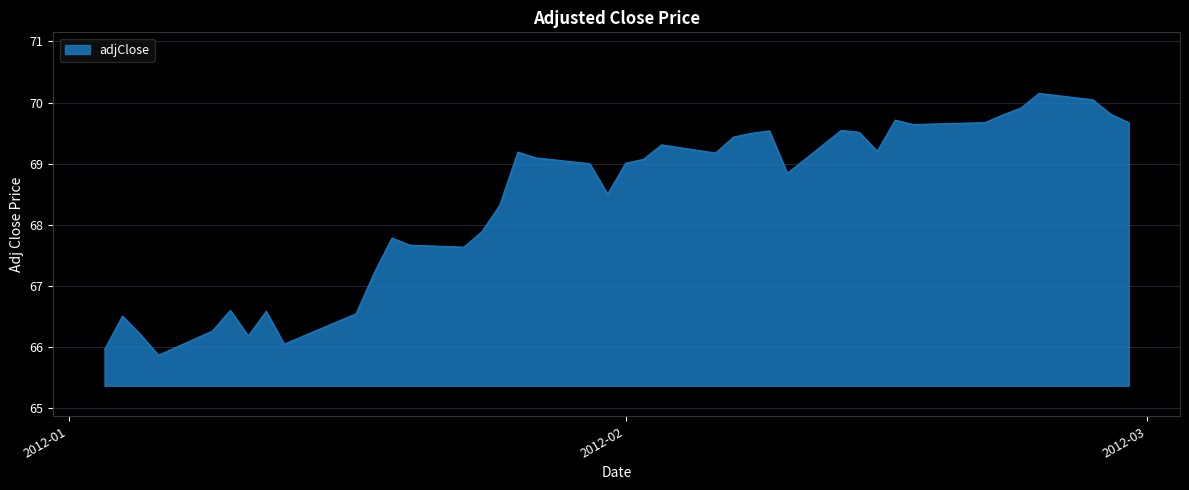

What is the sum of all values?

2735.5